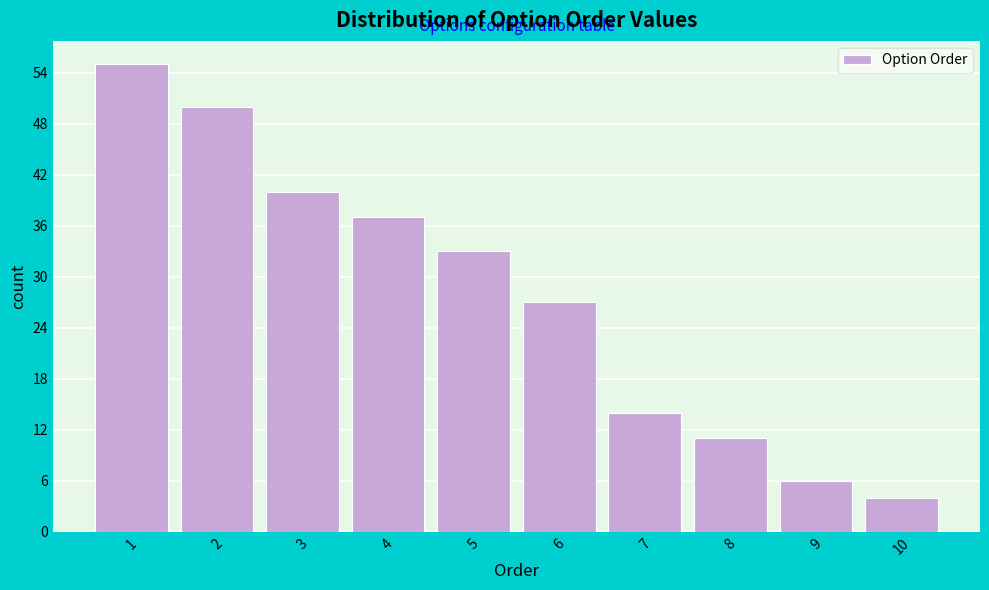

Reading left to right, transcribe all the data shown in this chart.

55	50	40	37	33	27	14	11	6	4